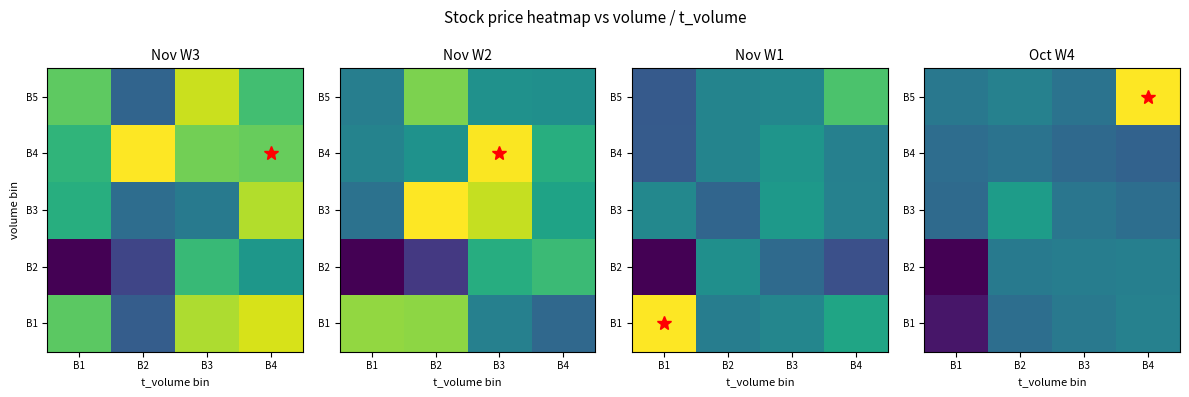

What value does the B3 series have at B2?

79.5